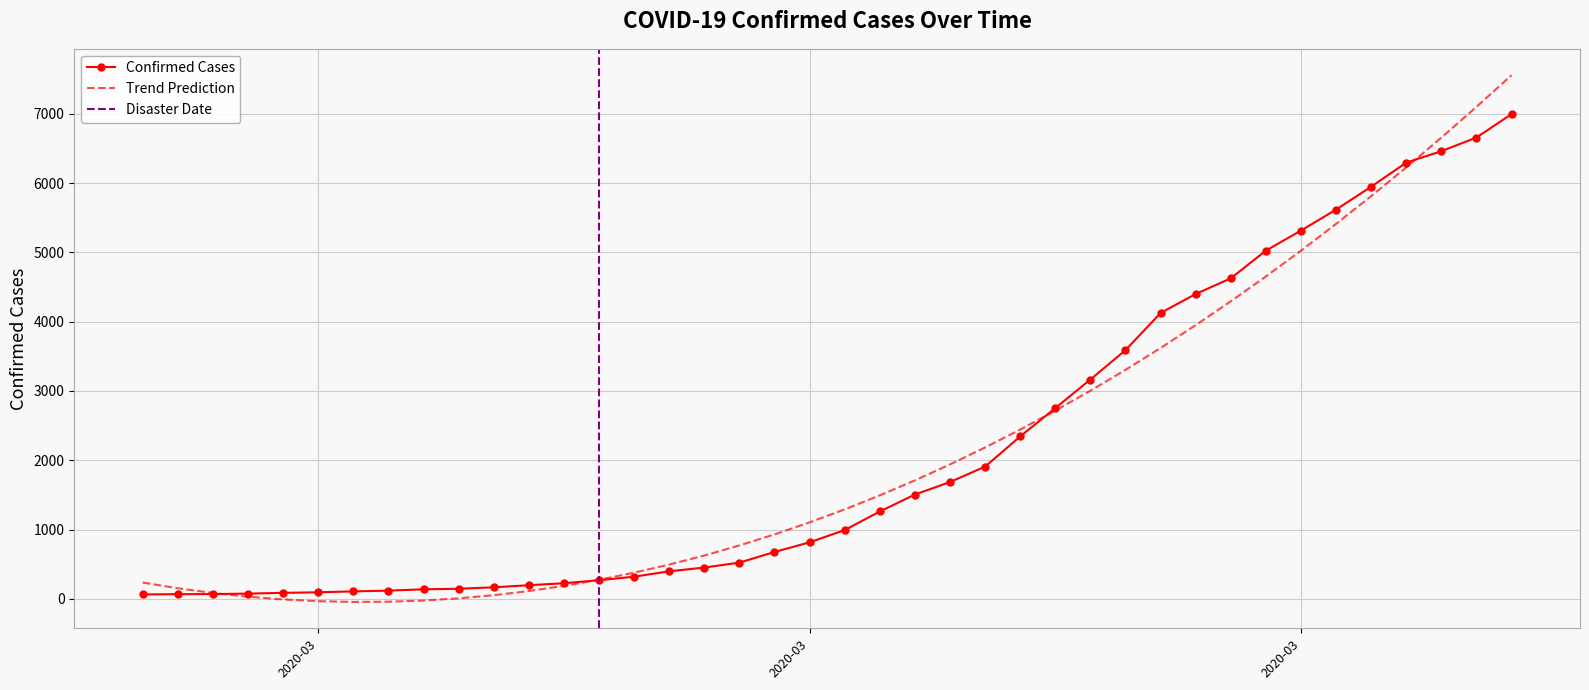

The chart shows a value of 6657 at 2020-04-05. True or false?

True